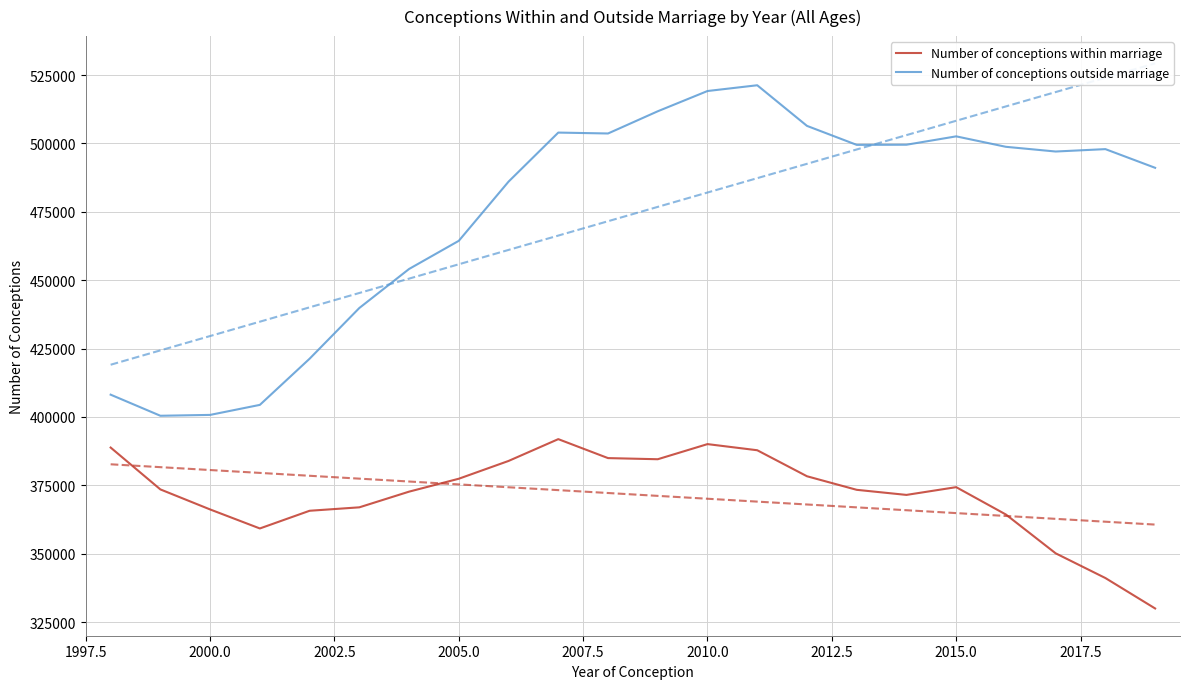

What is the difference between the second highest and second lowest values in the Number of conceptions outside marriage series?

118404